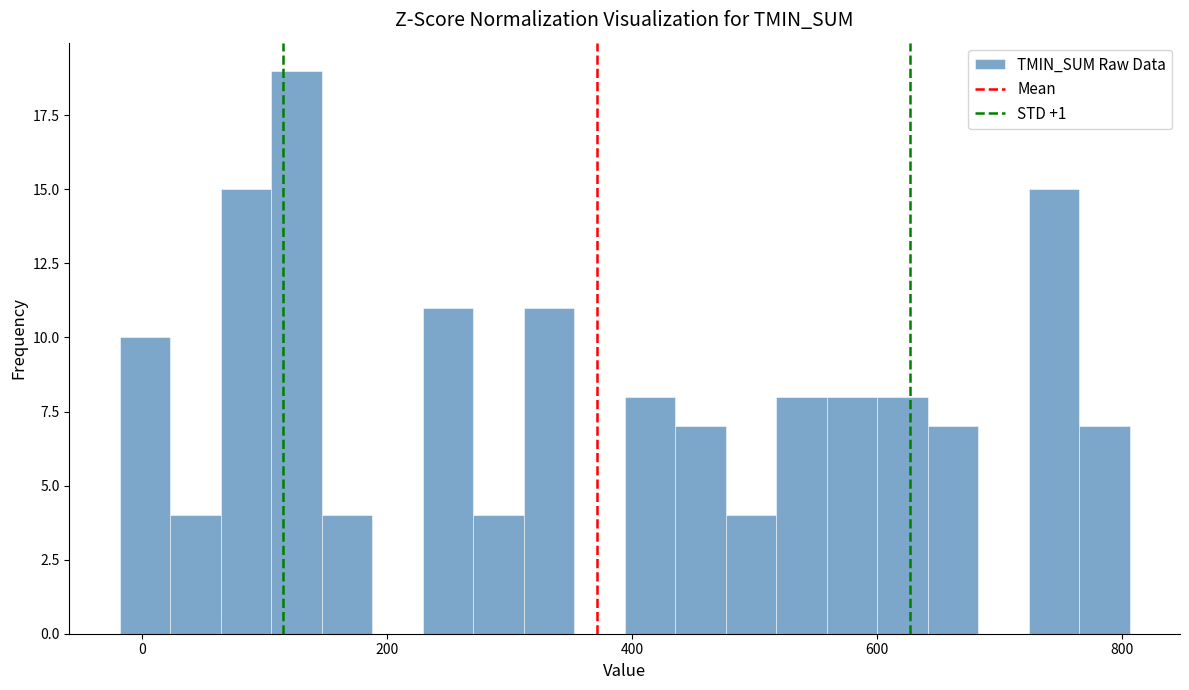

Around what value on the x-axis is the tallest bar? Give the approximate position of its centre, as read against the axis.

120